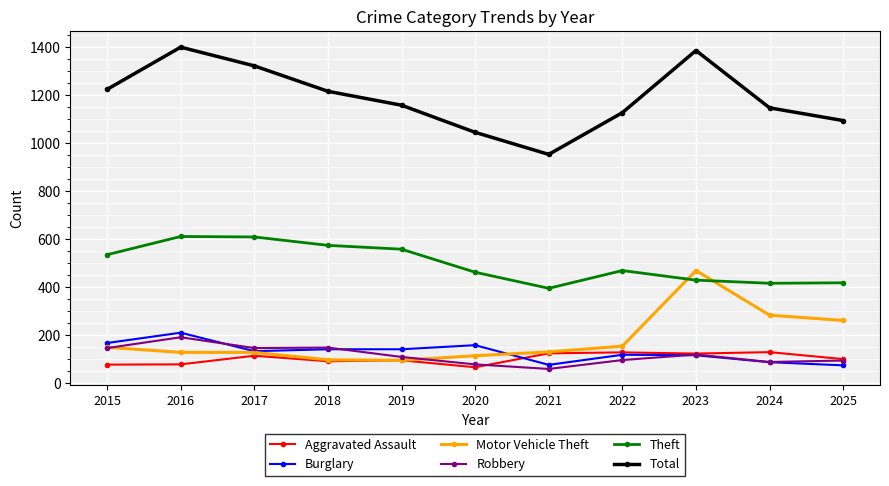

At which label does Theft first exceed 470?

2015